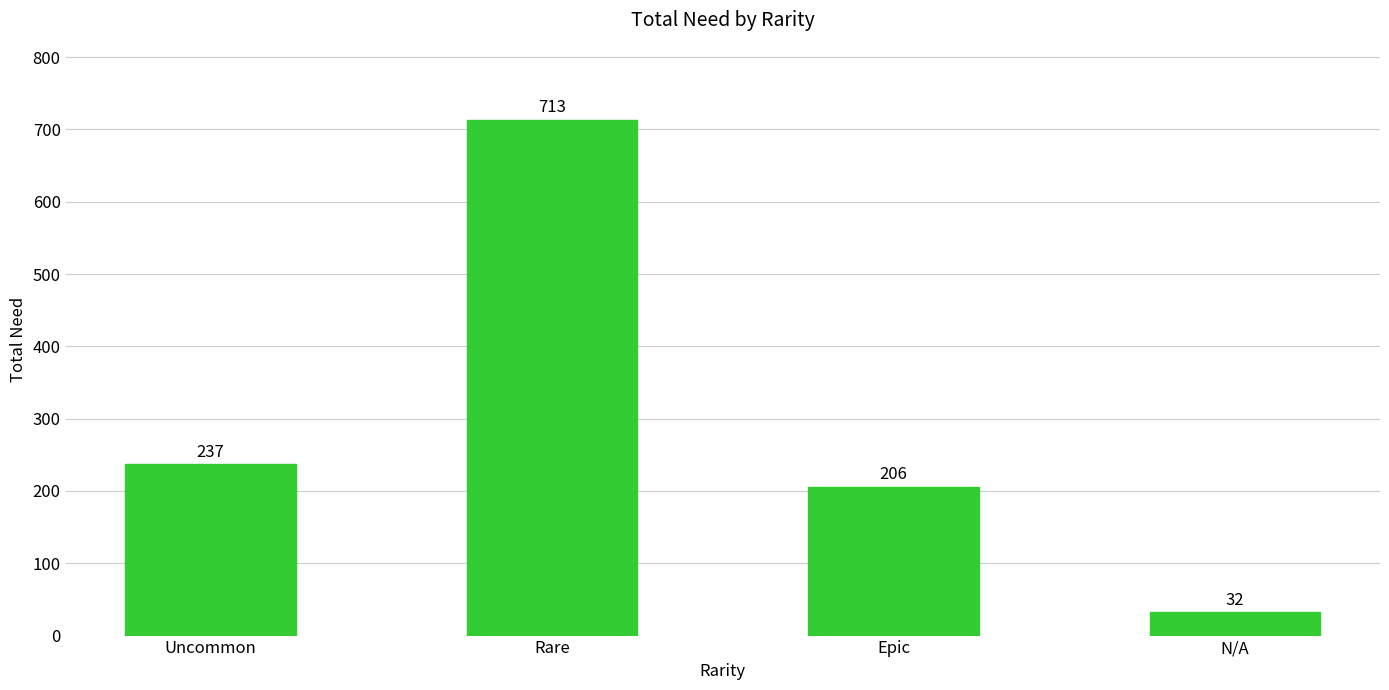

What is the maximum value shown in the chart?

713